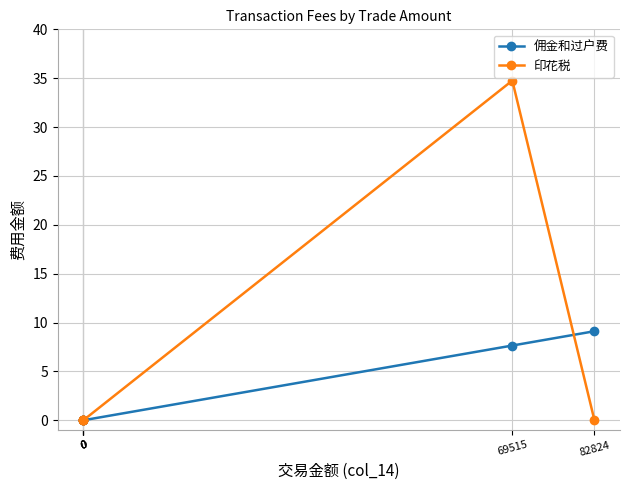

At 69515, list the series in order from smallest to largest.

佣金和过户费, 印花税